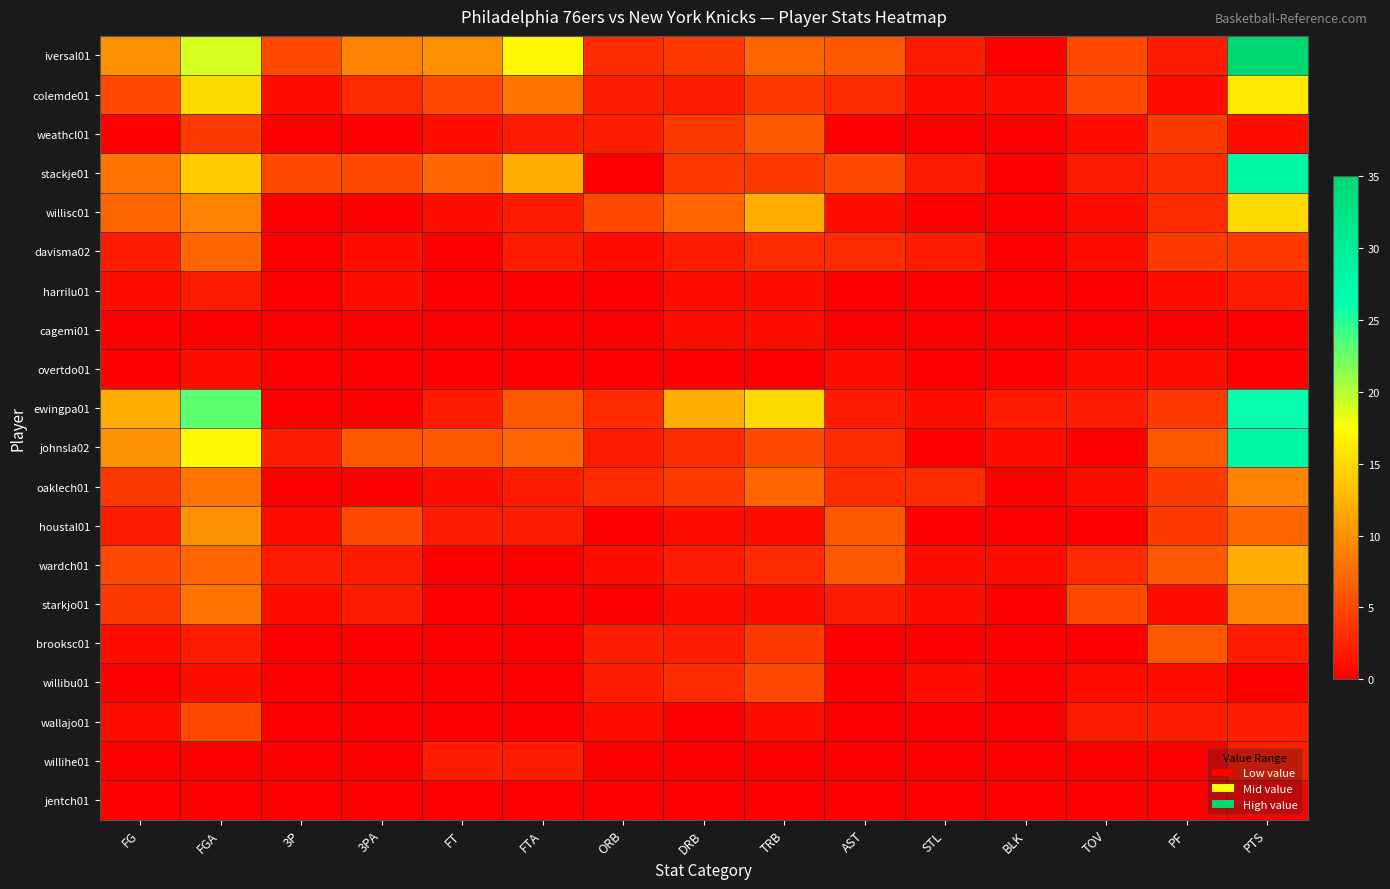

What is the difference between the highest and lowest values at BLK?

2